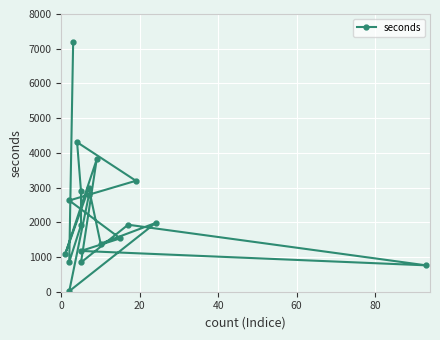

What is the difference between the maximum and minimum values?

7189